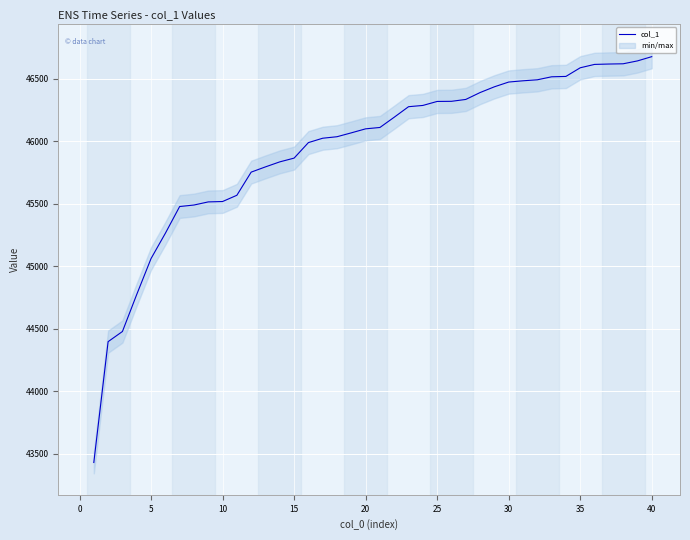

What is the average value?

45933